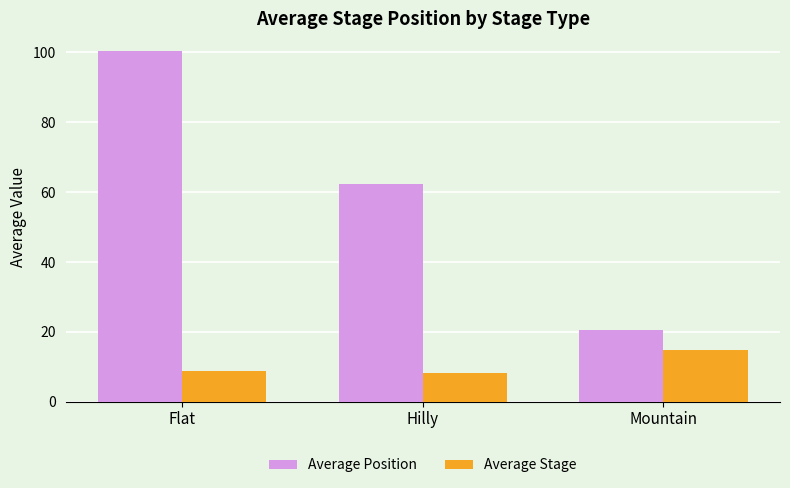

What is the label of the 3rd bar from the right?

Flat